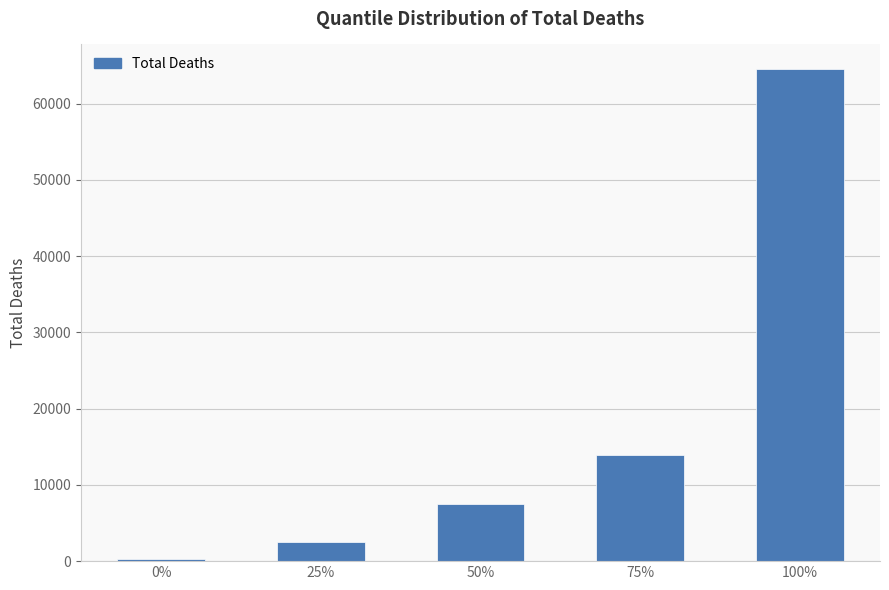

What is the smallest value displayed?

260.0